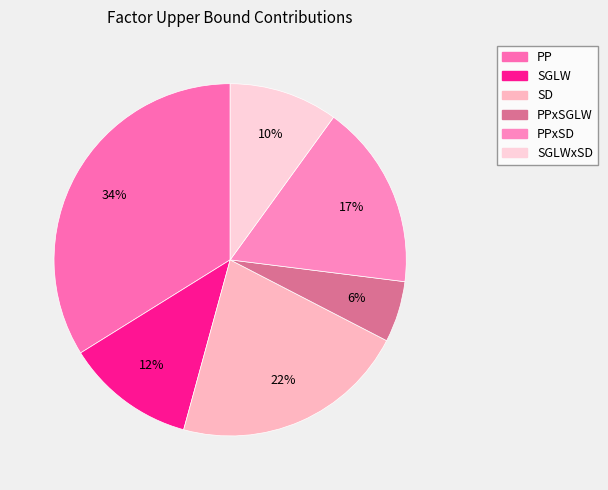

How many slices are in this pie chart?

6